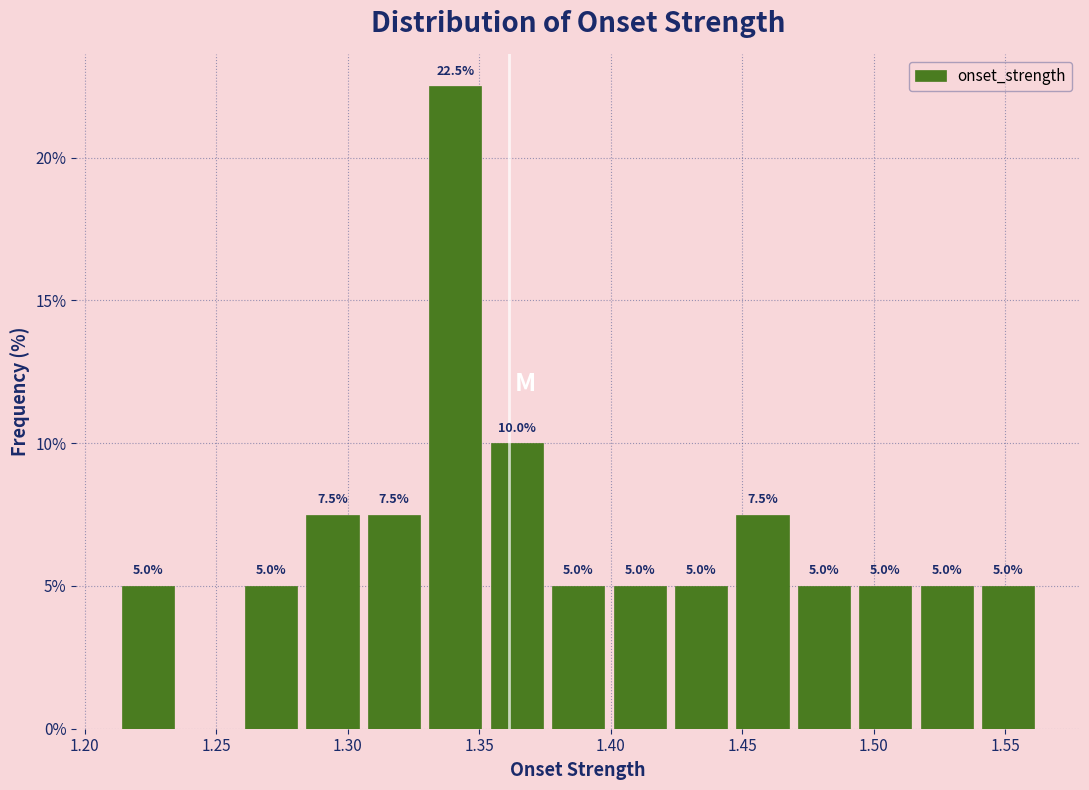

Which range on the x-axis has the tallest bar?

1.330 to 1.355